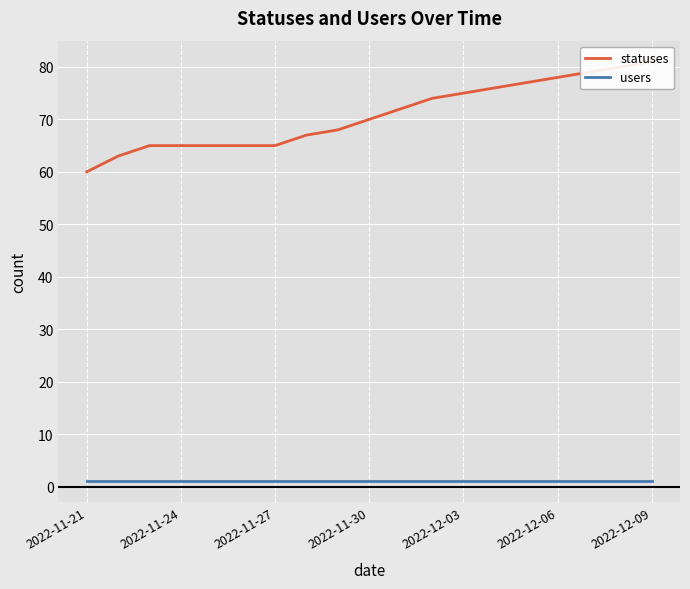

True or false: statuses and users intersect in this chart.

False